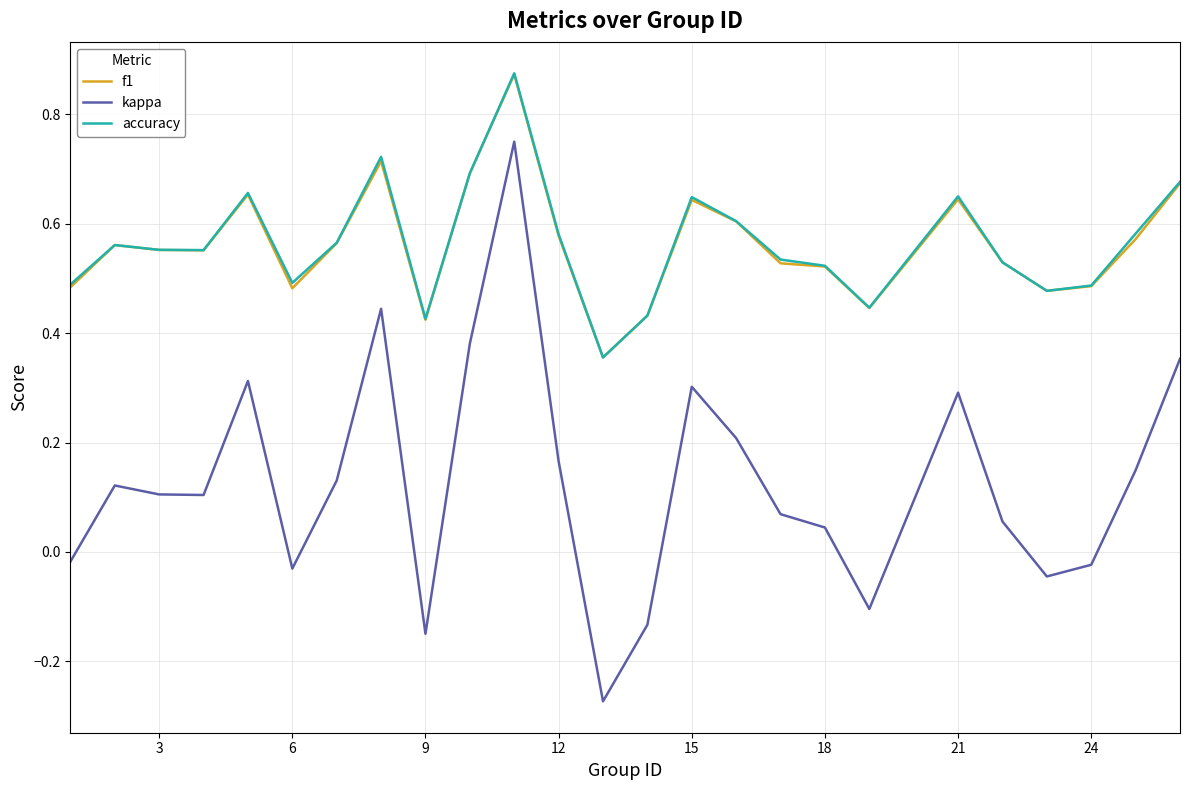

True or false: kappa and f1 cross at least once.

False